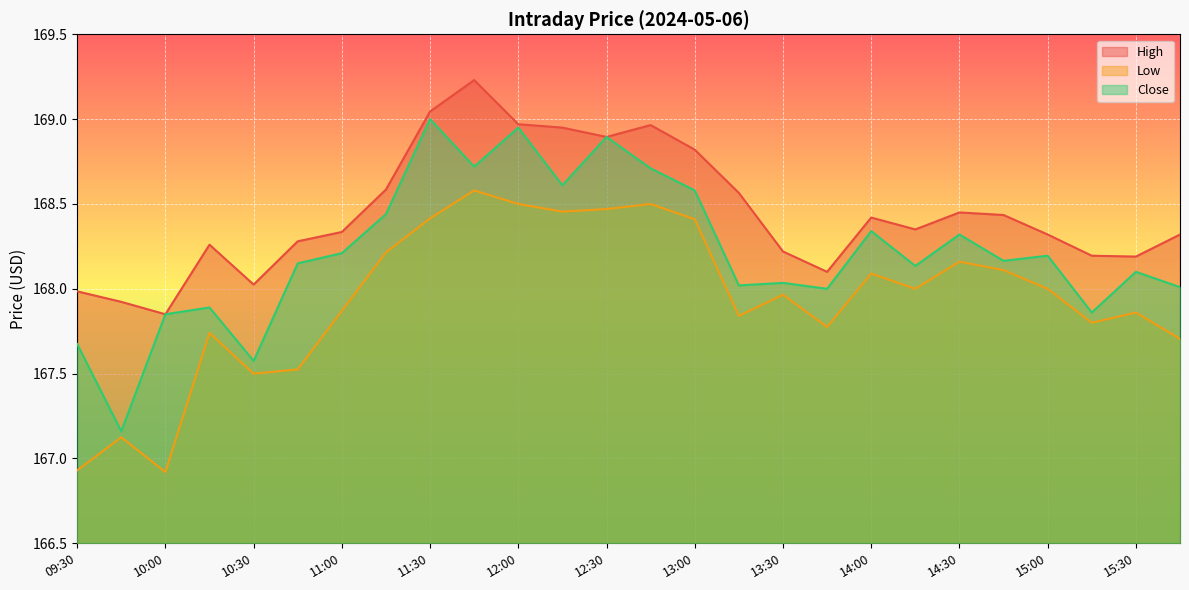

How many lines are shown in the chart?

3